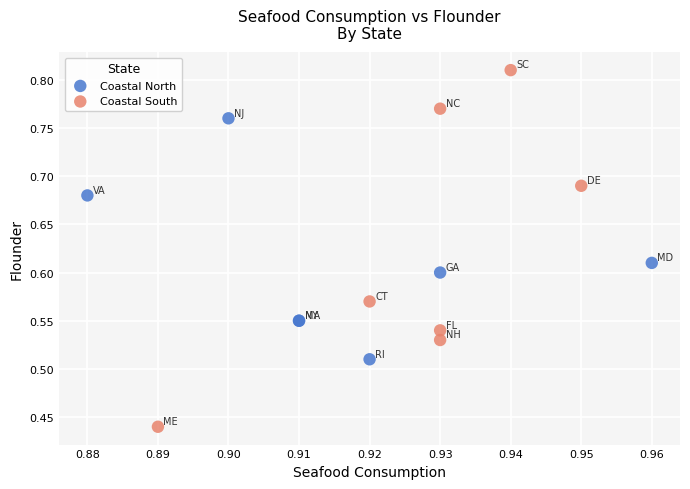

Which series reaches the maximum Y coordinate?

Coastal South